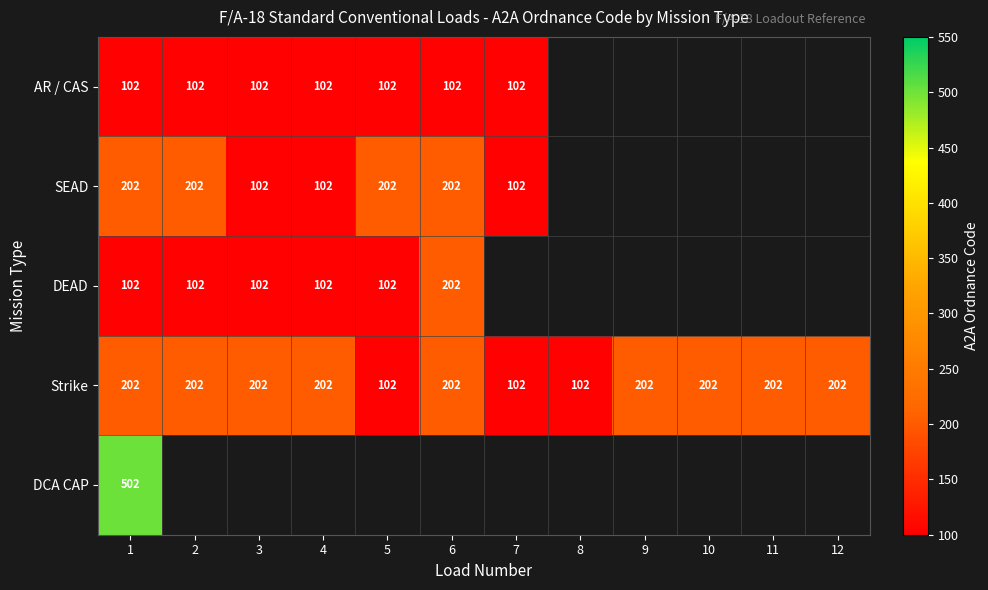

What is the sum of the Strike values at 10 and 2?

404